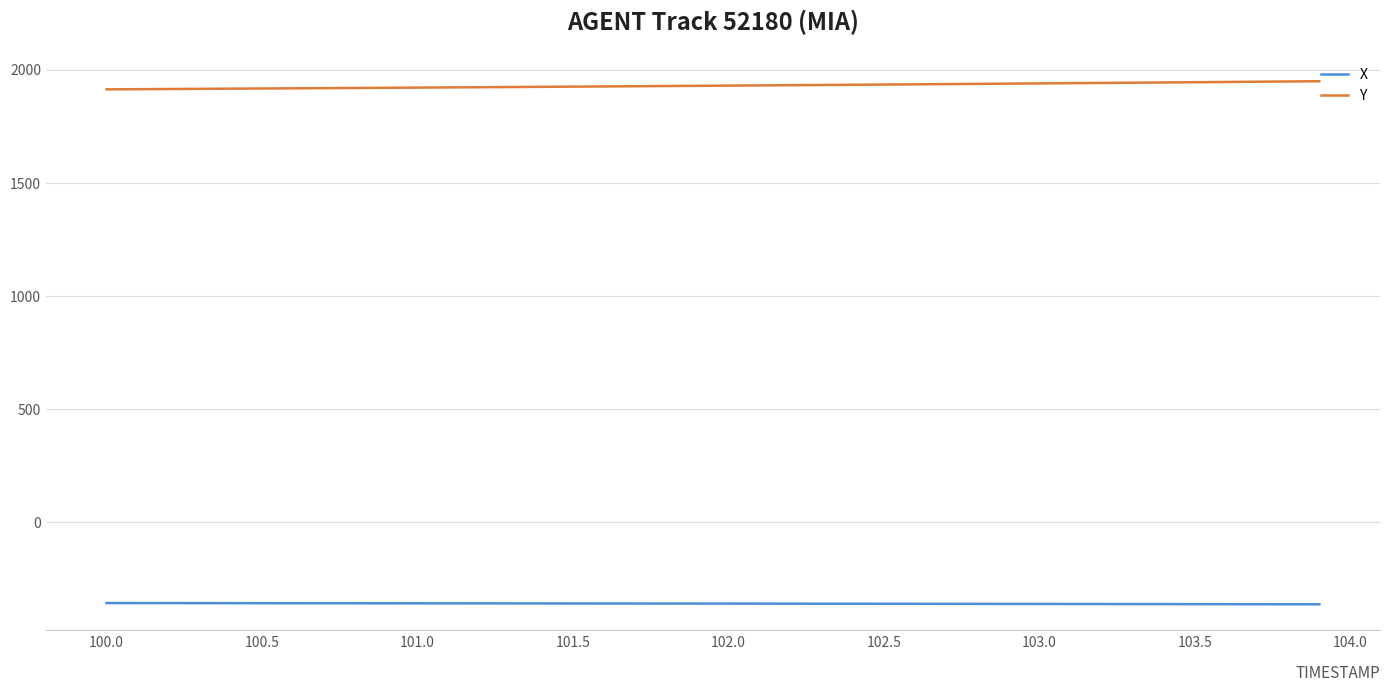

List the series in order of their peak value, lowest first.

X, Y